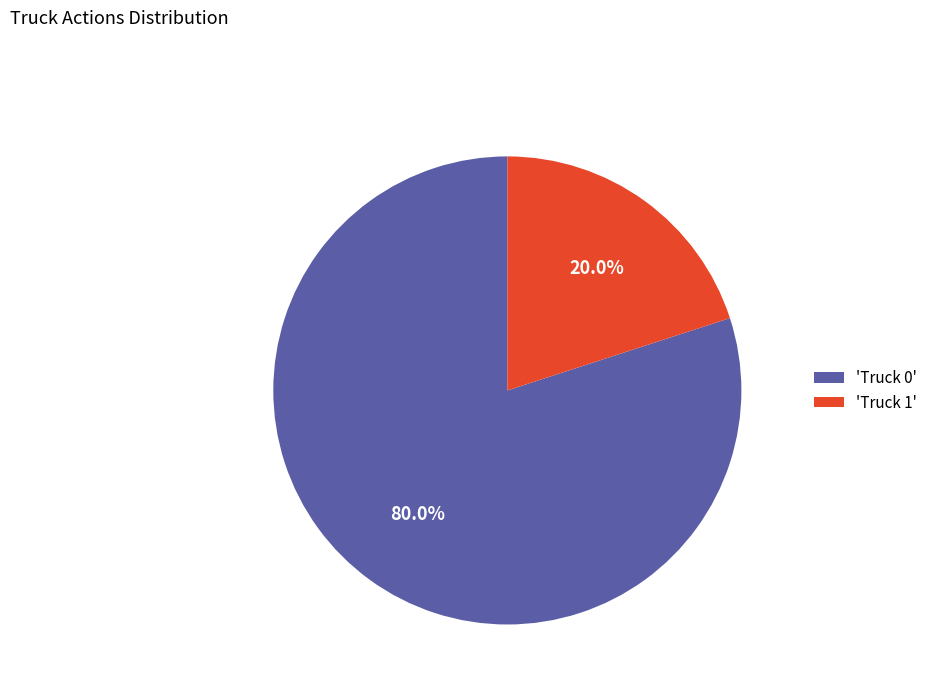

Rank the categories by value from lowest to highest.

'Truck 1', 'Truck 0'